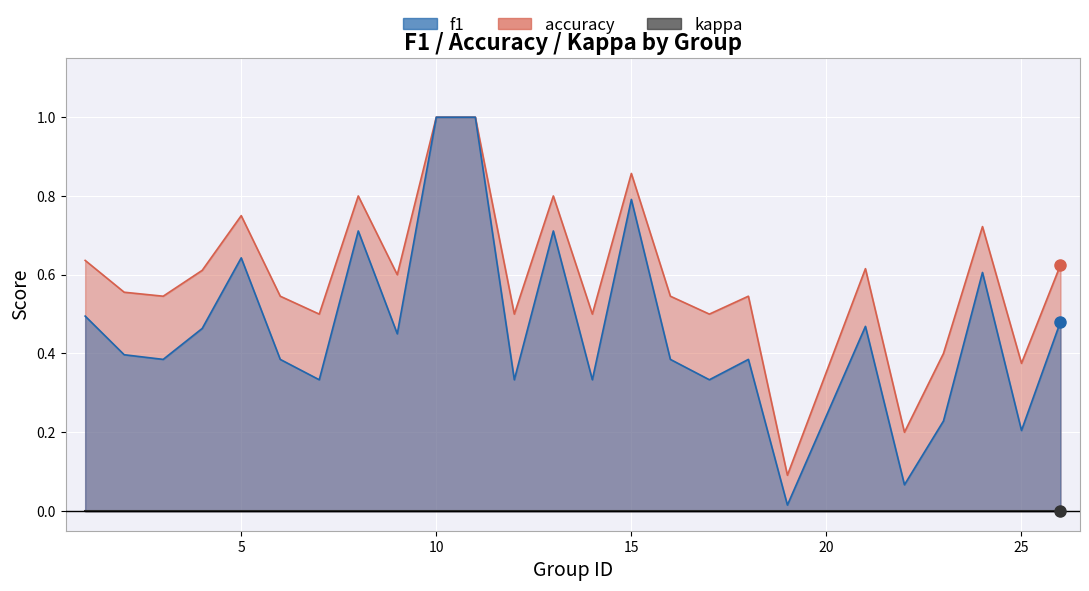

Between 23 and 9, which is larger?

9